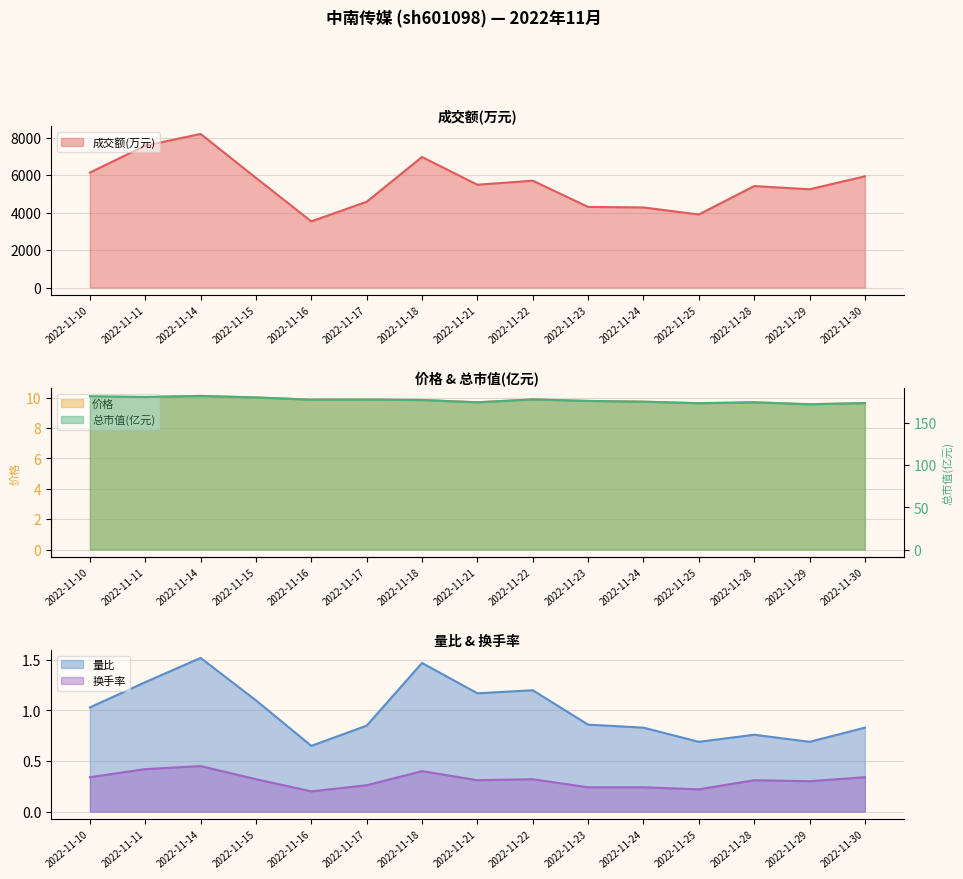

What is the value of the 价格 point at the 11th from the left?

9.7